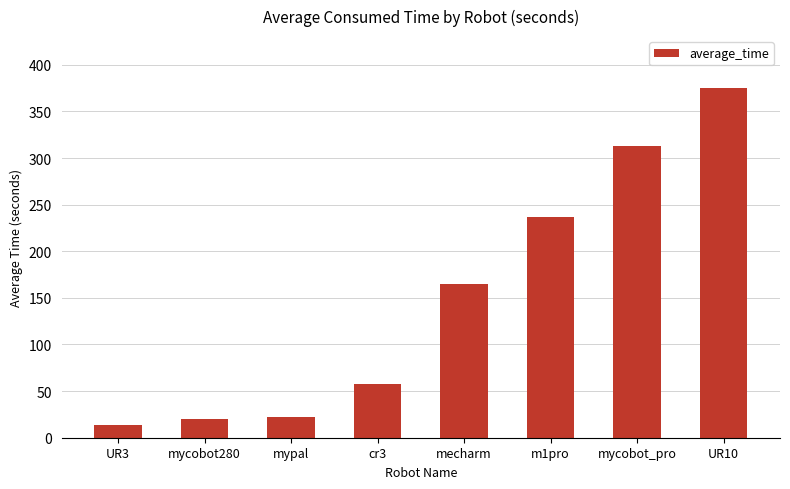

What is the maximum value shown in the chart?

374.6